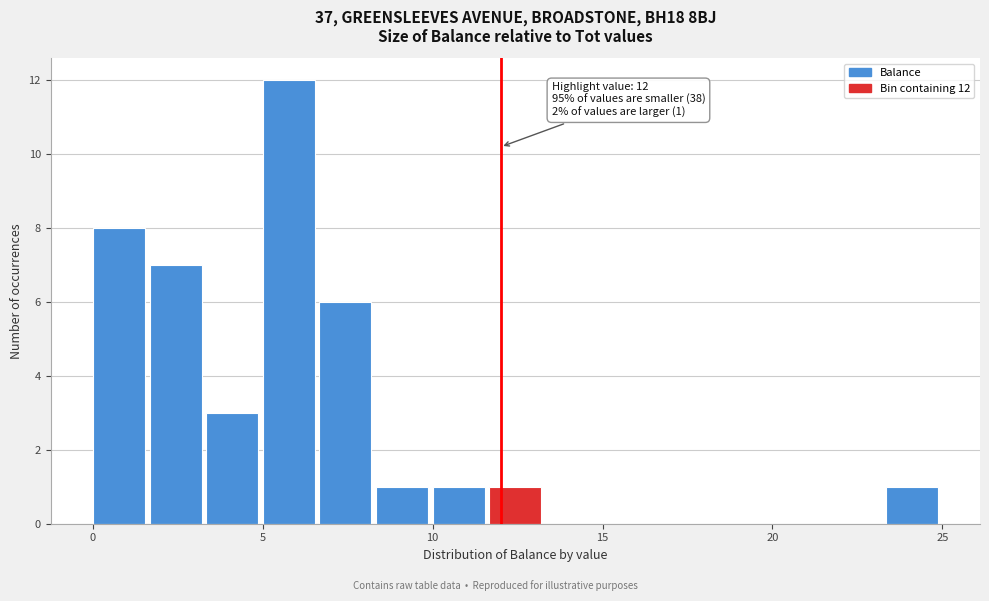

Read against the x-axis, roughly where is the centre of the tallest bar?

6.0